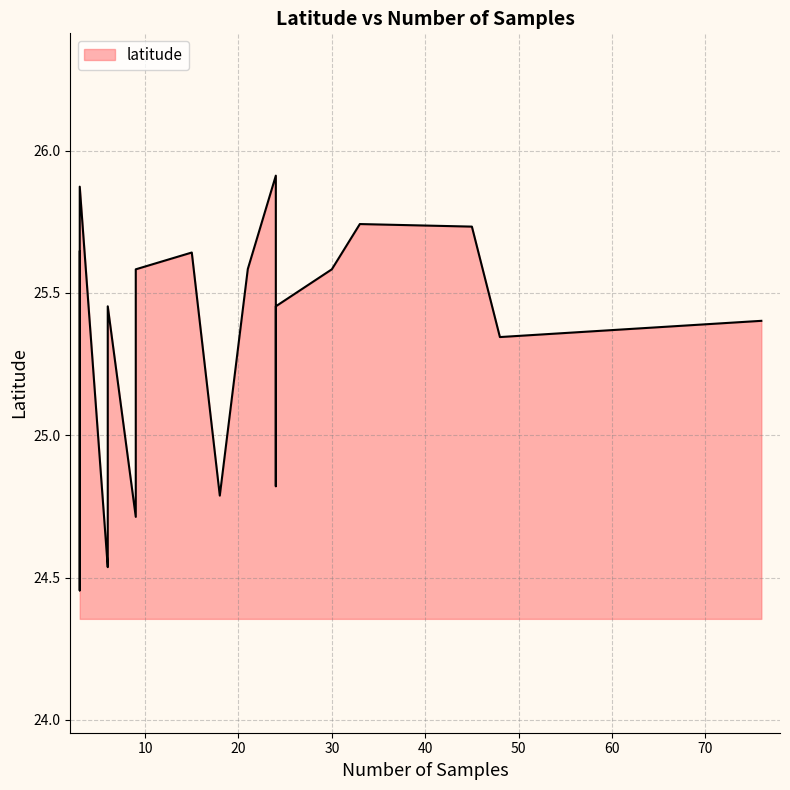

What is the greatest value displayed?

25.9